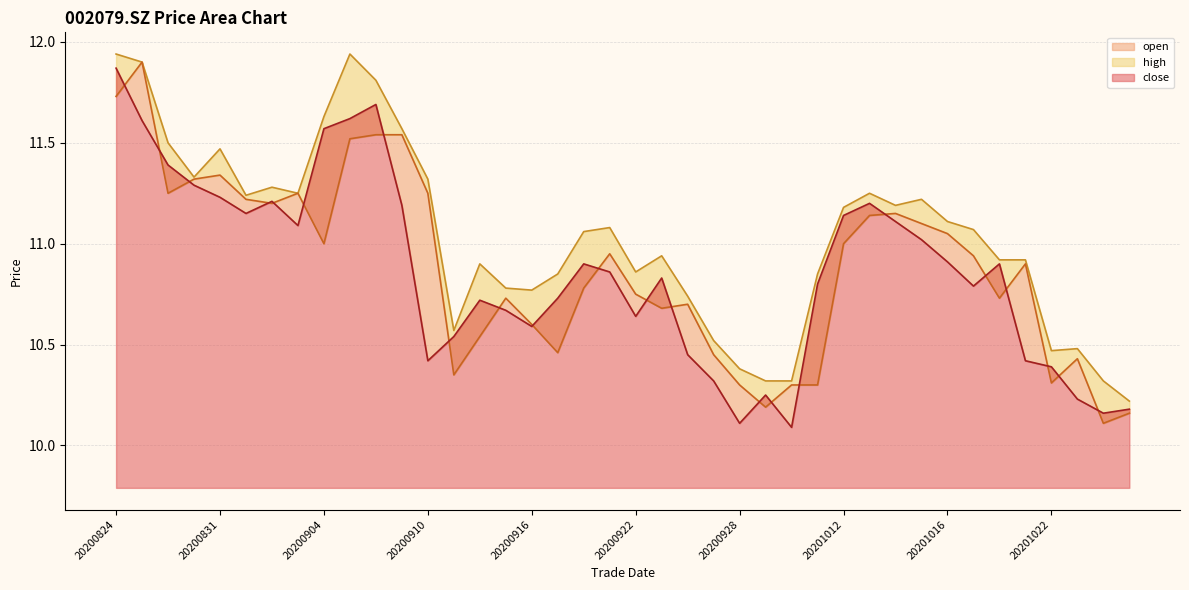

True or false: open and close intersect in this chart.

True